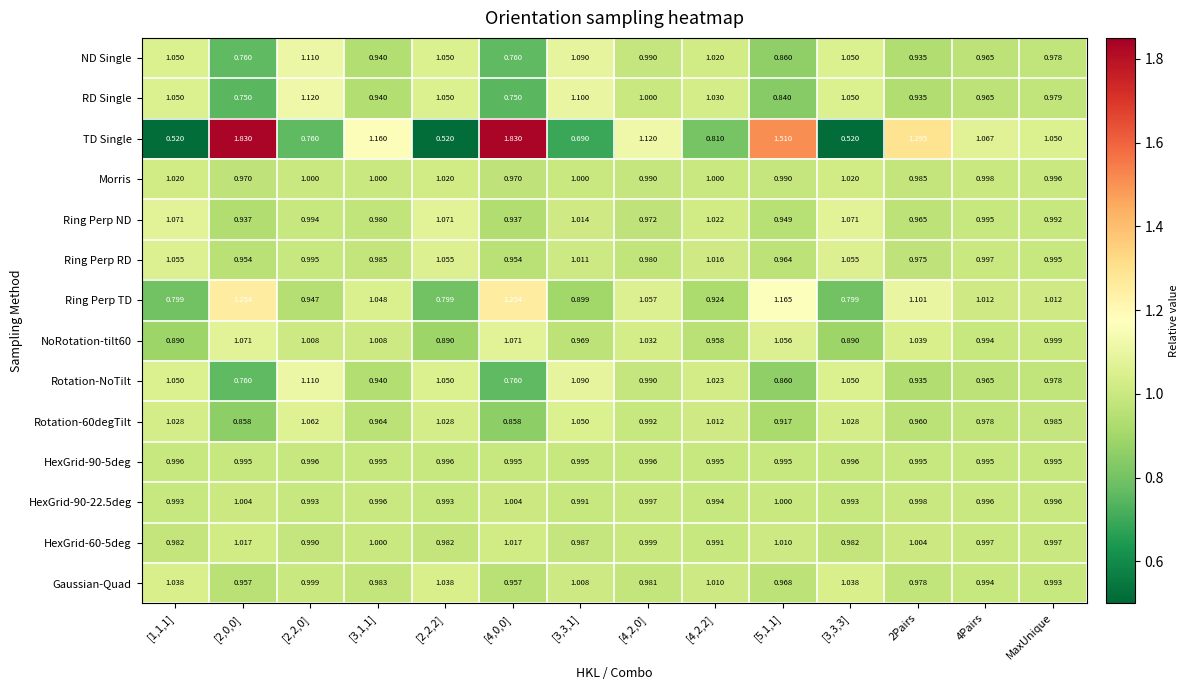

Between [2,0,0] and [3,3,1], which series saw the biggest shift?

TD Single